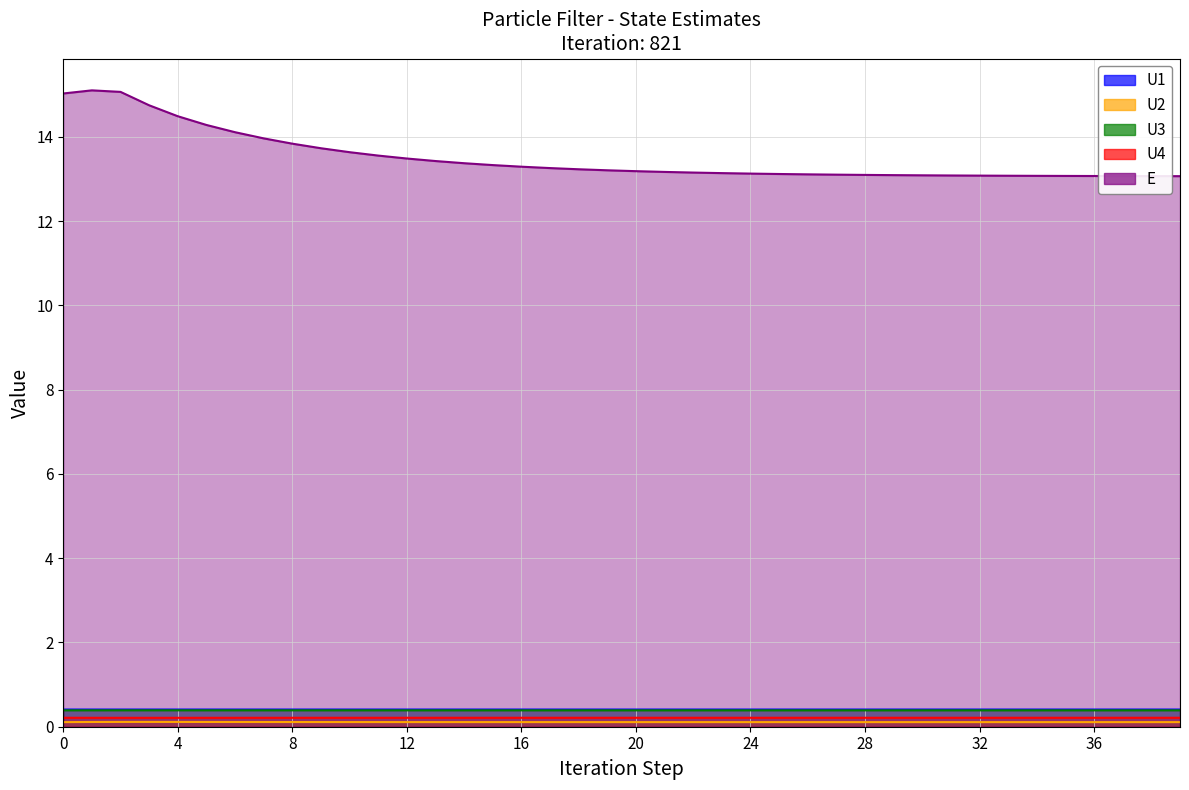

Is it true that U4 equals 0.3 at 17?

False